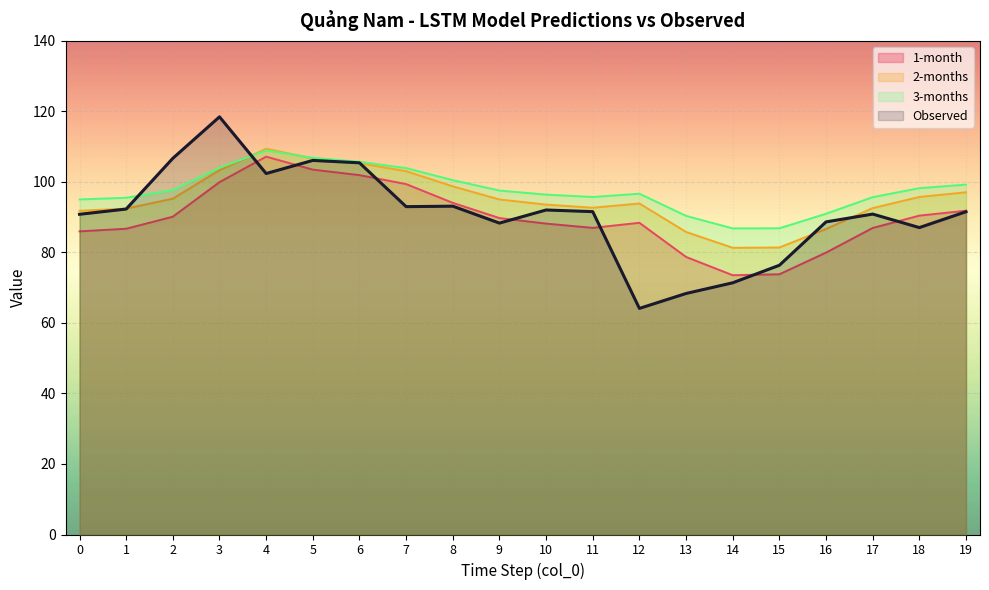

The value of 2-months at 0 is 40.1. True or false?

False